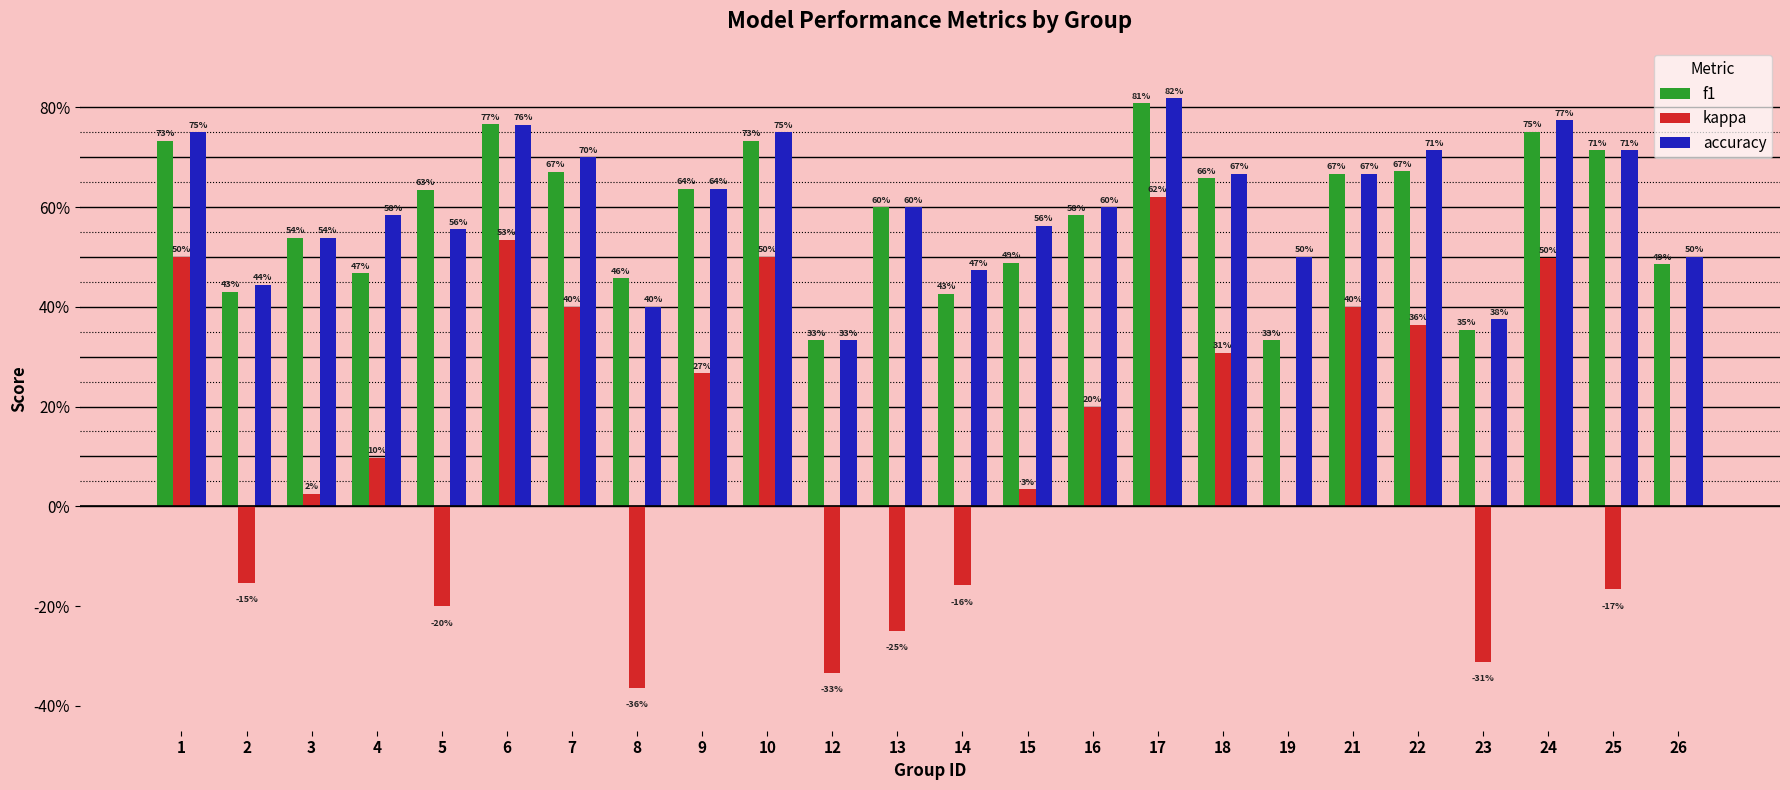

What are all the series names shown in the legend?

f1, kappa, accuracy